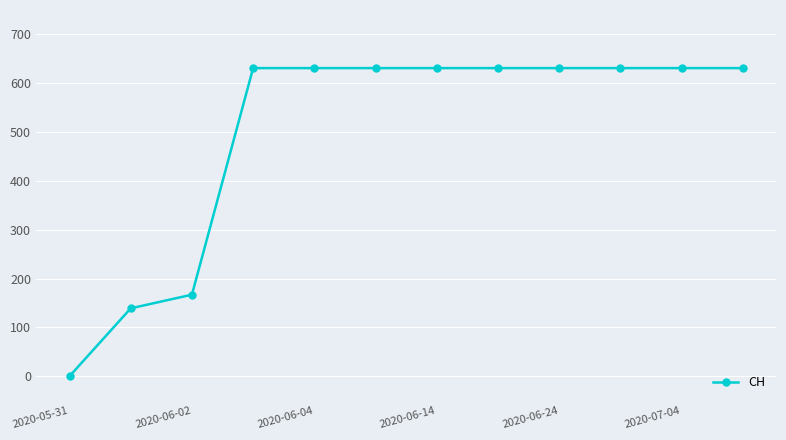

What is the difference between the second highest and second lowest values?

492